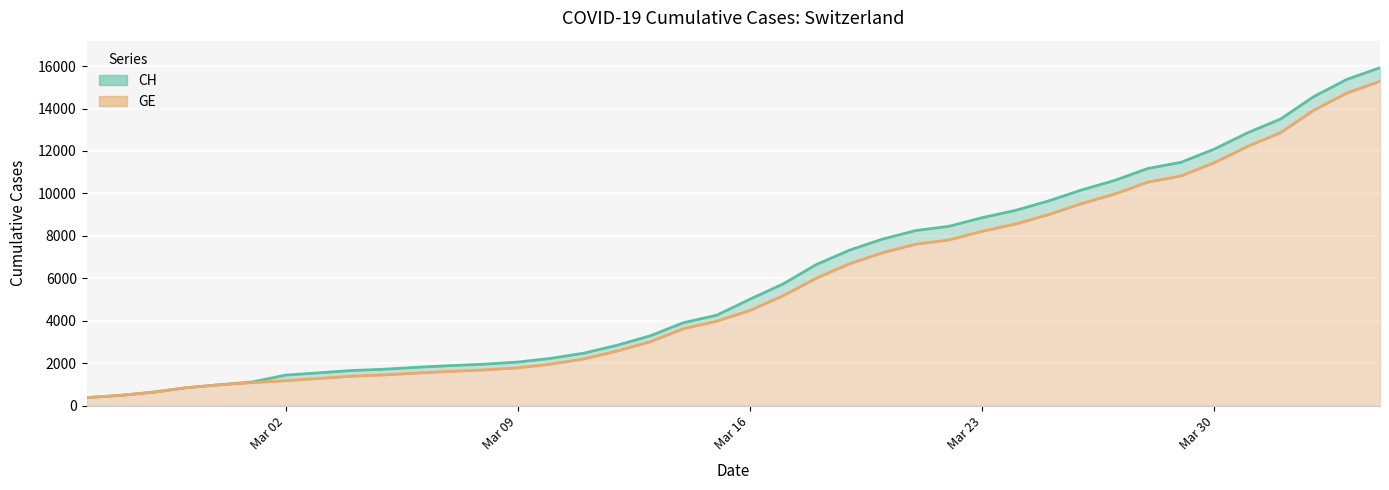

At how many categories does at least one series exceed 15467?

1